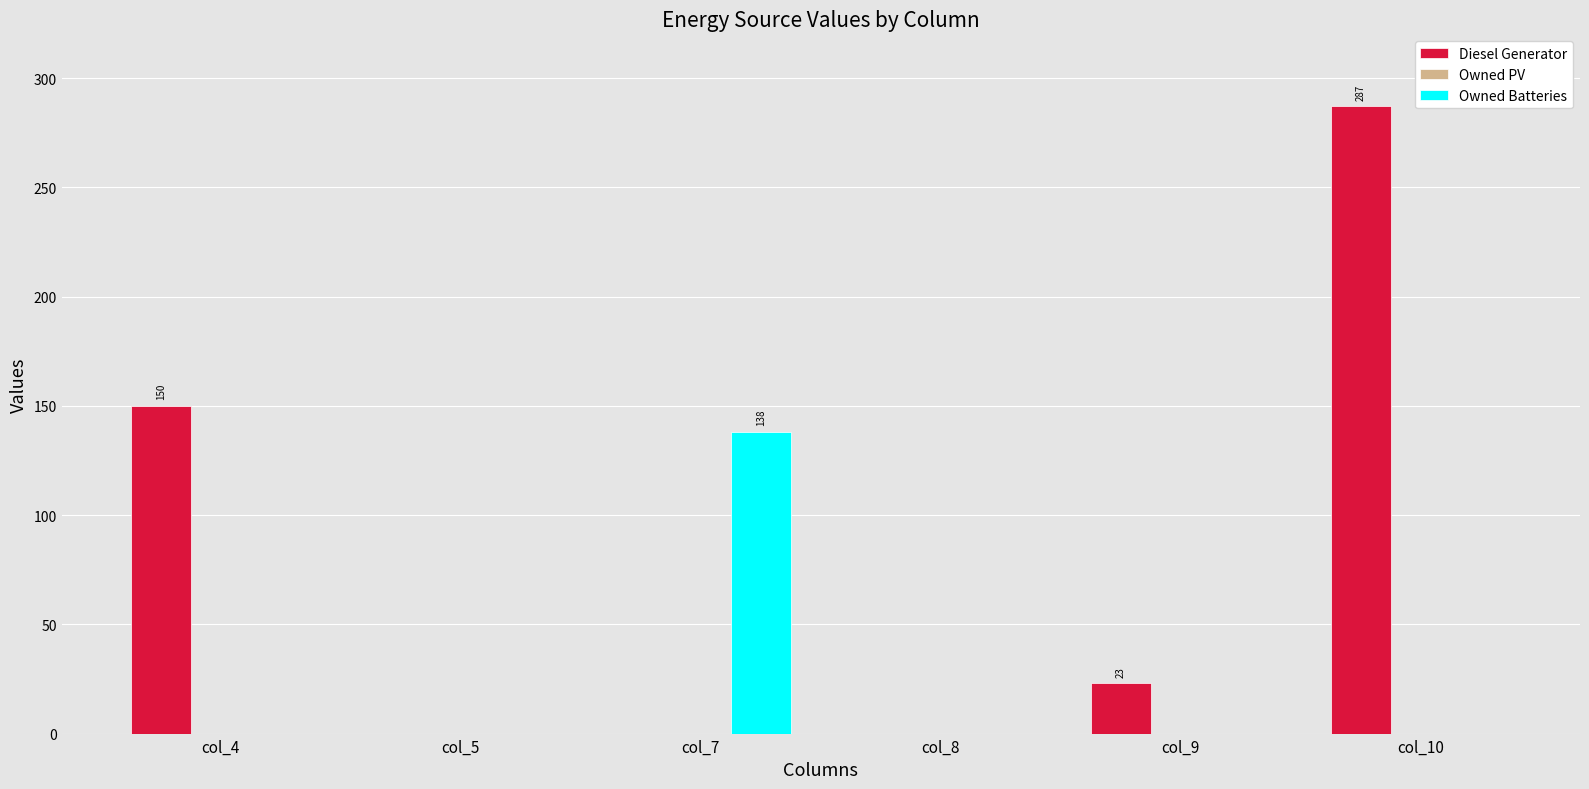

What is the sum of all Owned Batteries values?

138